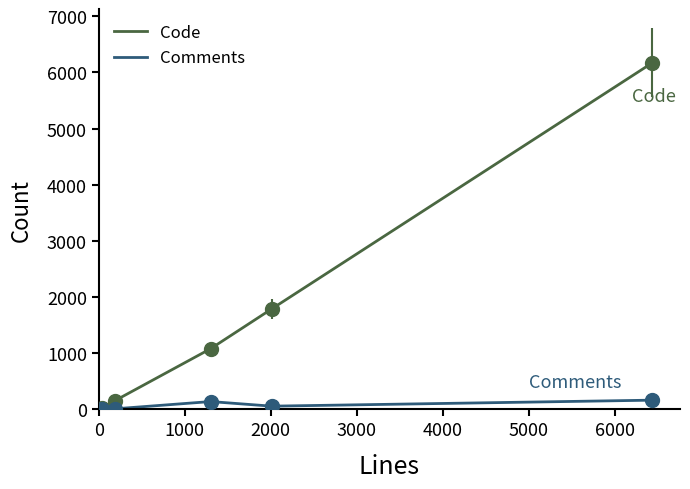

What is the maximum value shown in the chart?

6174